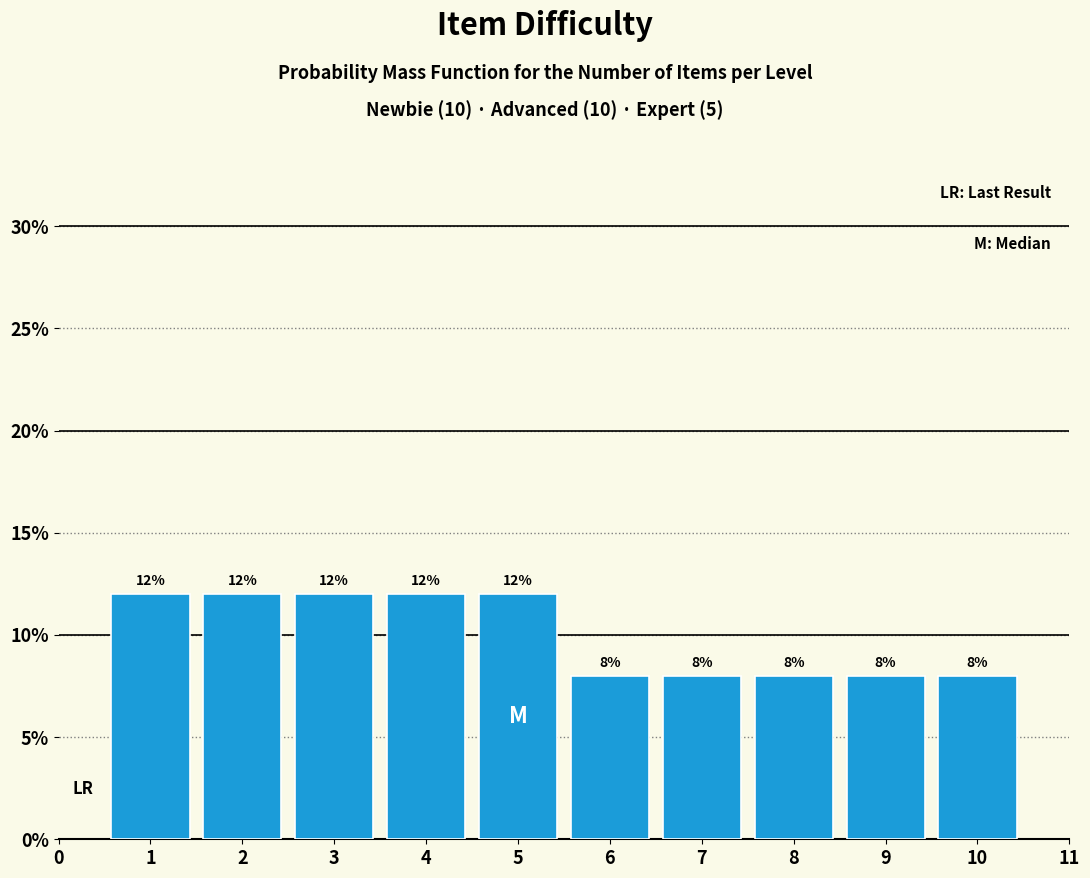

Reading right to left, what are all the values shown in this chart?

10=8	9=8	8=8	7=8	6=8	5=12	4=12	3=12	2=12	1=12